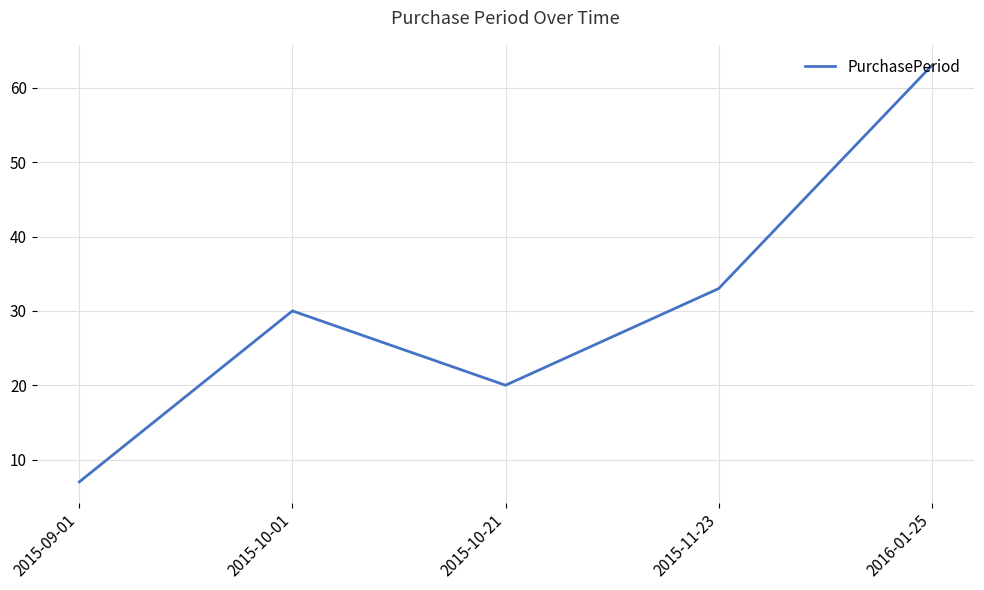

Where is the first local maximum?

2015-10-01